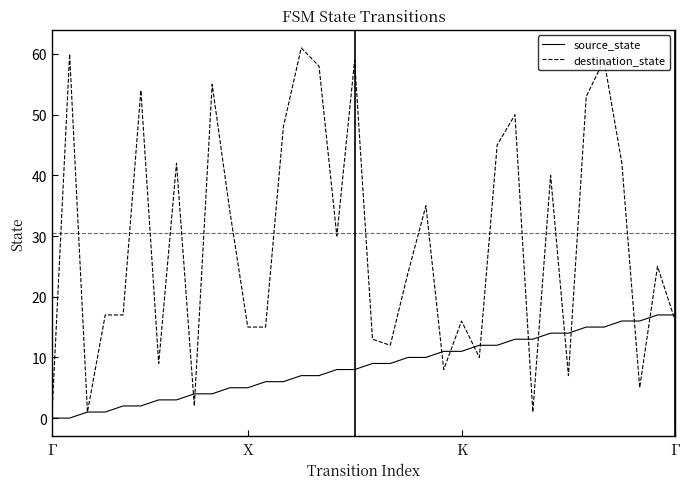

What is the sum of all destination_state values?

1038